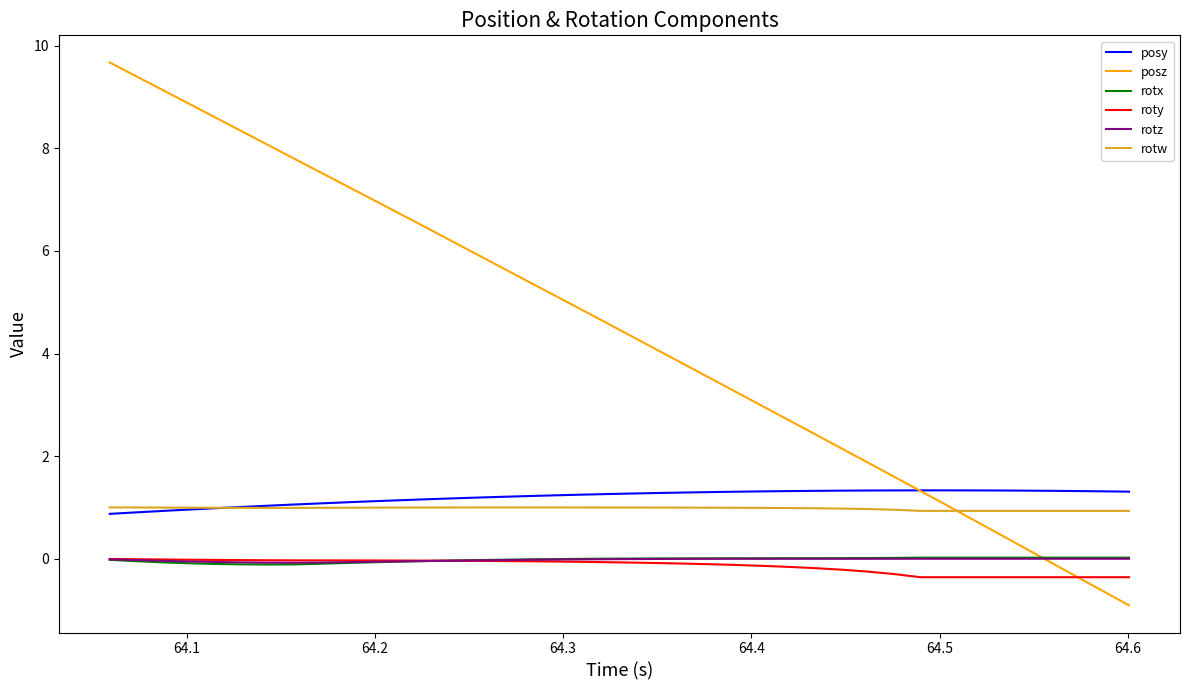

Which series has the widest spread of values?

posz